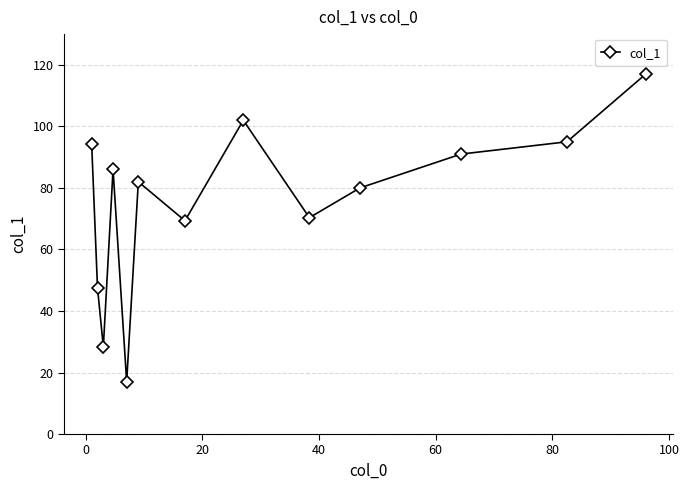

What is the greatest value displayed?

117.0